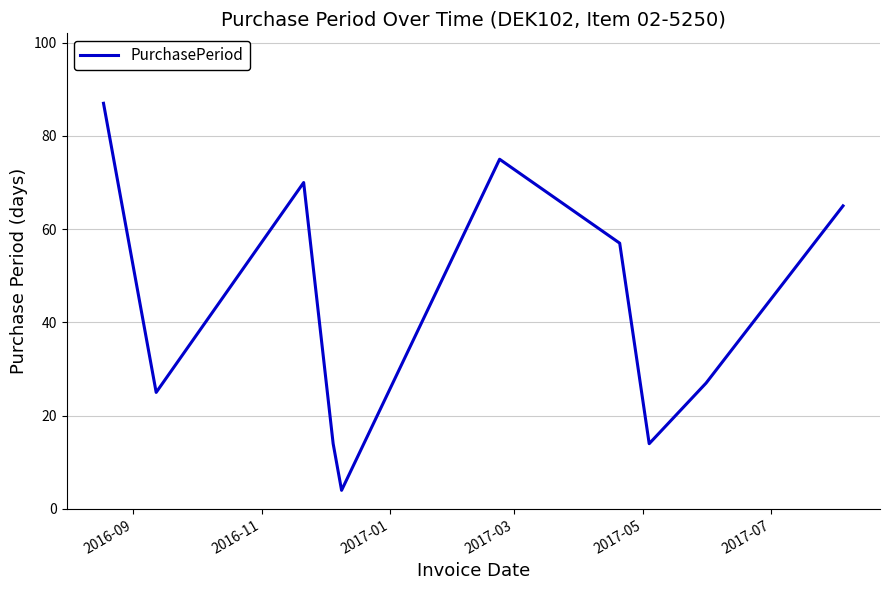

What is the maximum value shown in the chart?

87